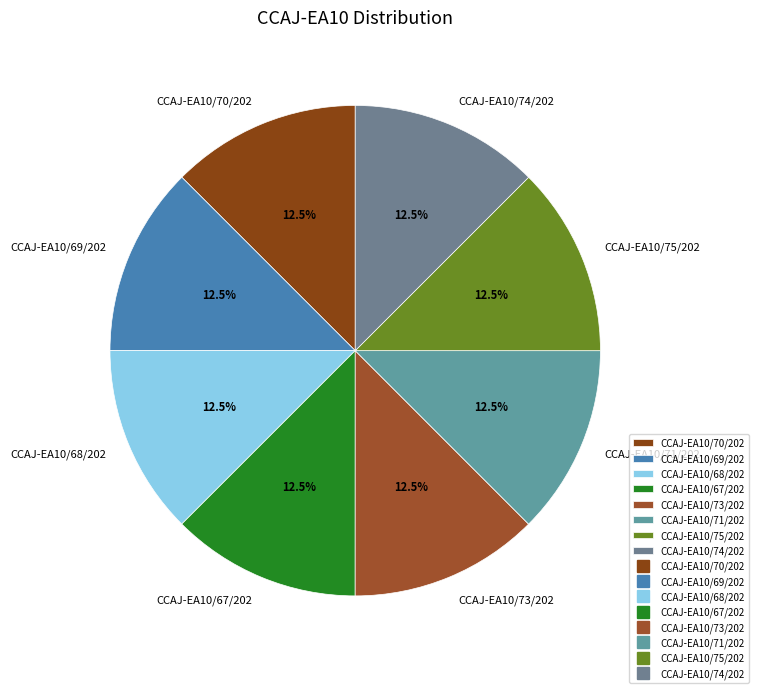

Approximately how many times larger is the value at CCAJ-EA10/67/202 compared to CCAJ-EA10/75/202?

1.0